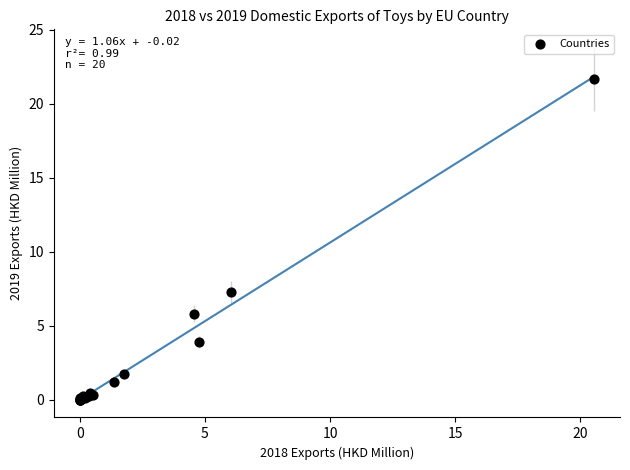

What Y value in the scatter plot is closest to 10?

7.3